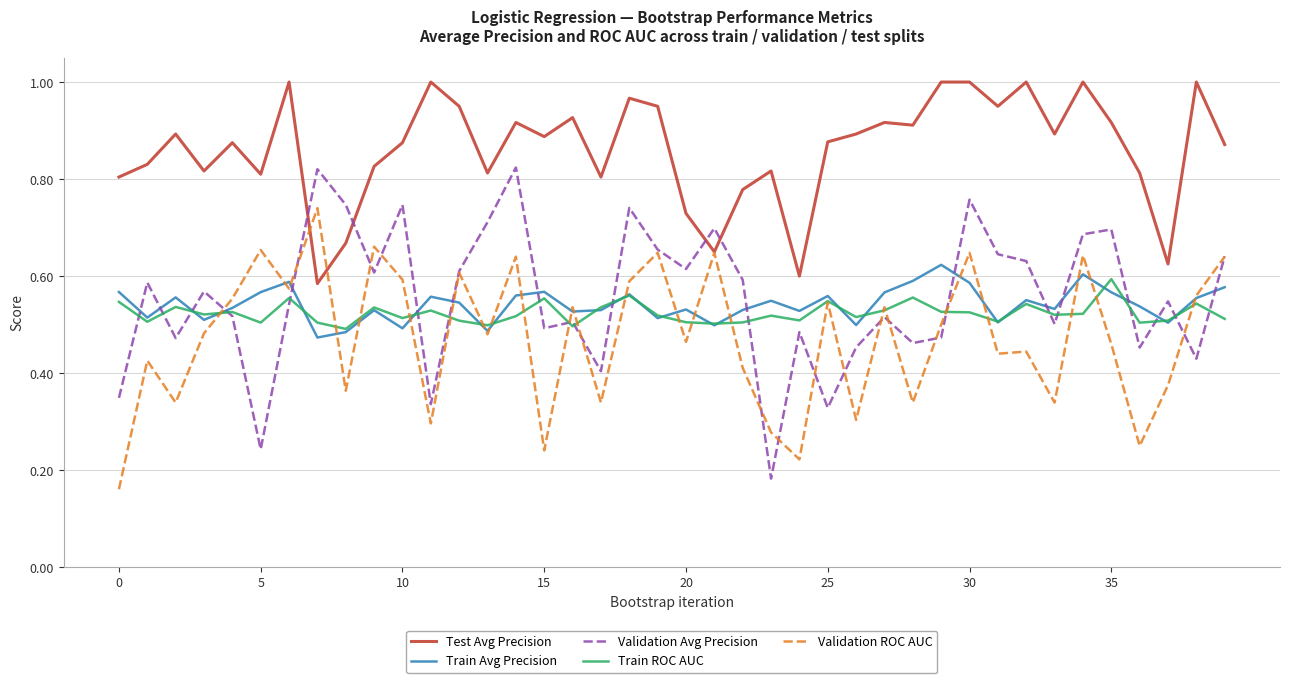

Which series has the widest spread of values?

Validation Avg Precision